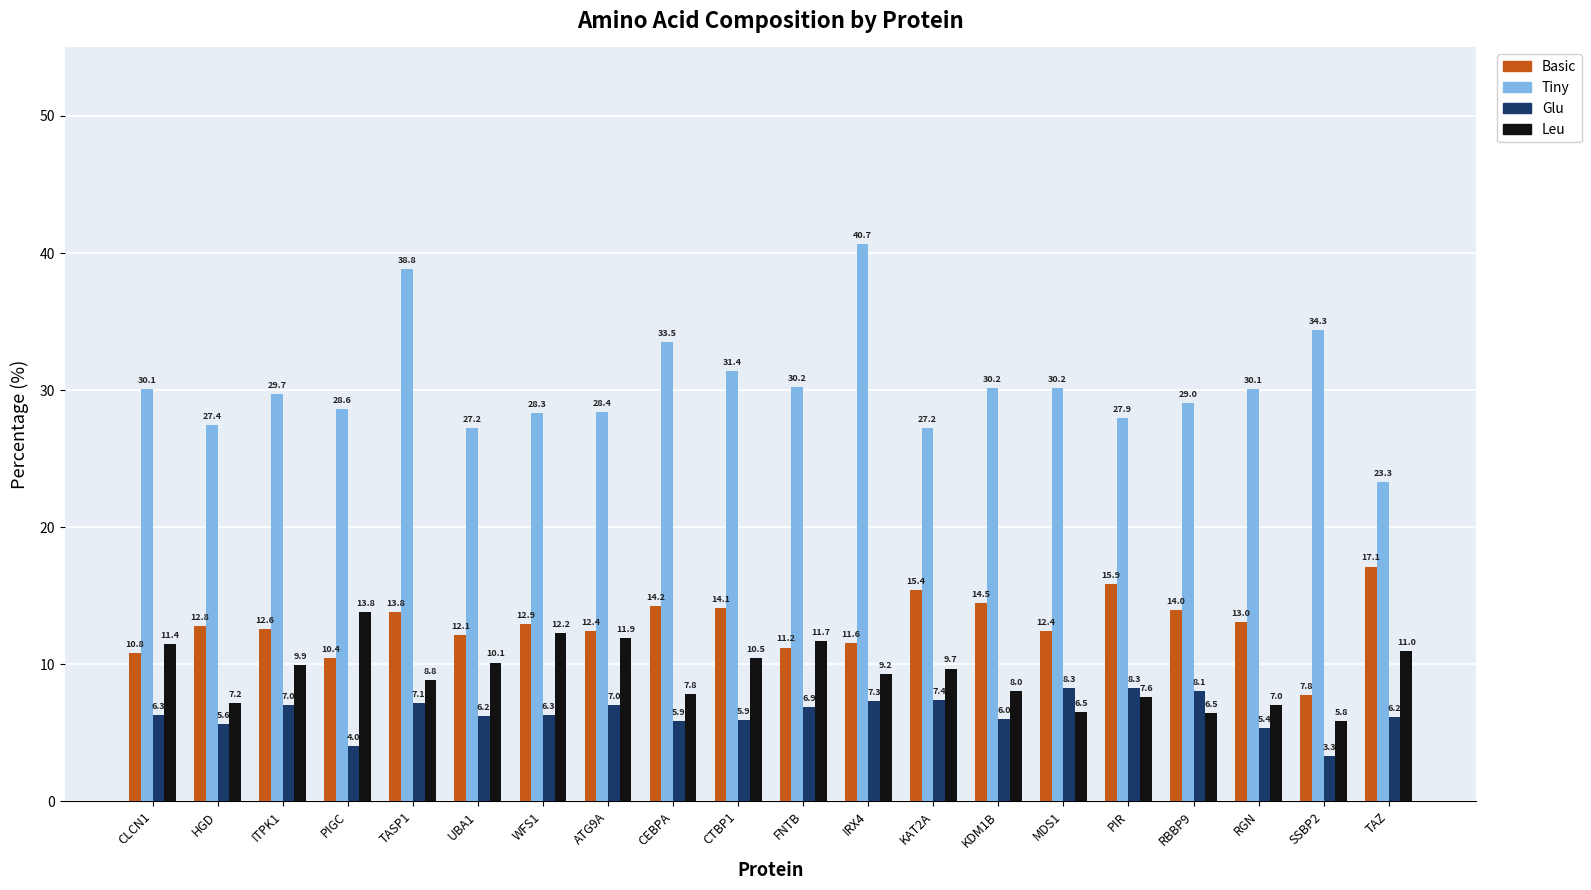

True or false: Glu has a value of 7.4 at KAT2A.

True